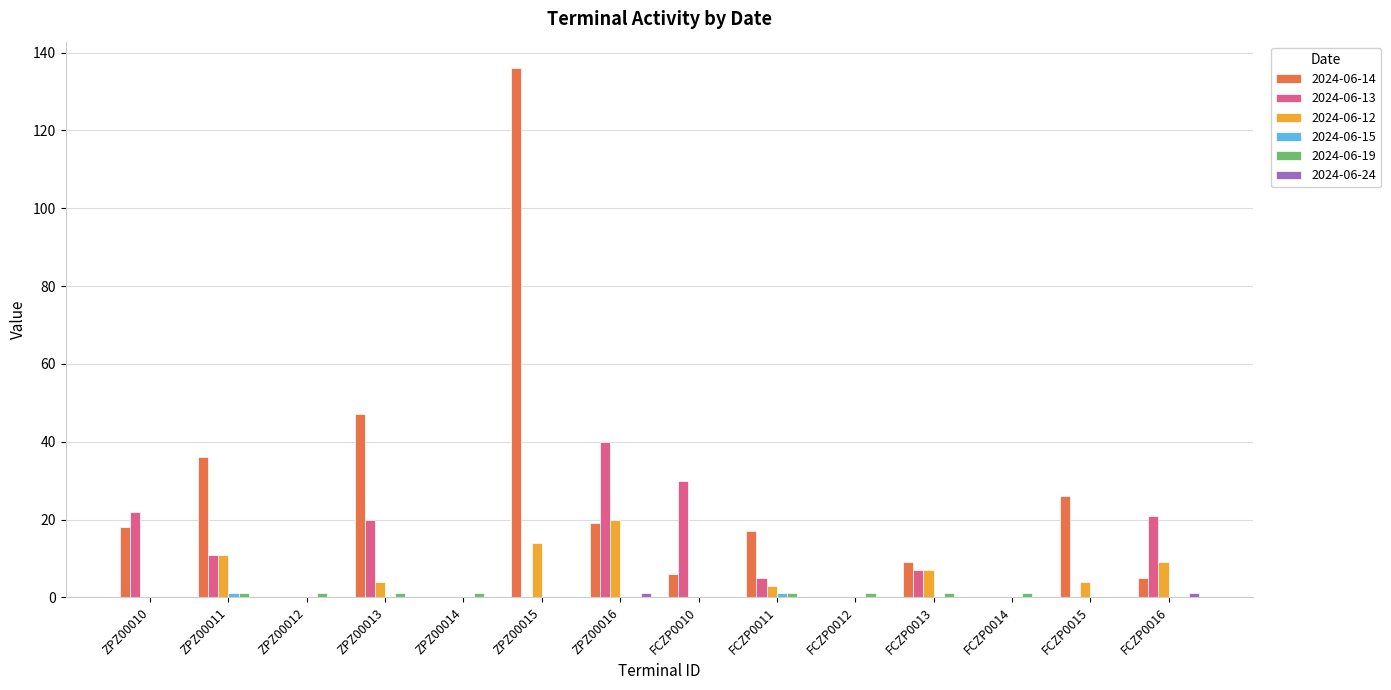

What is the maximum value shown in the chart?

136